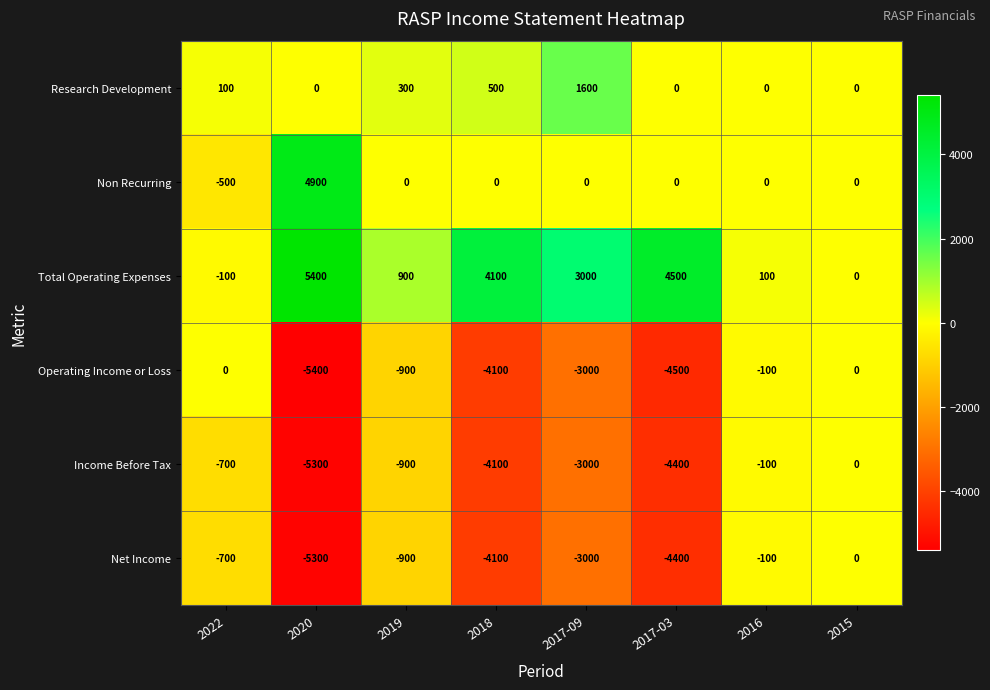

What is the difference between the highest and lowest values at 2016?

200